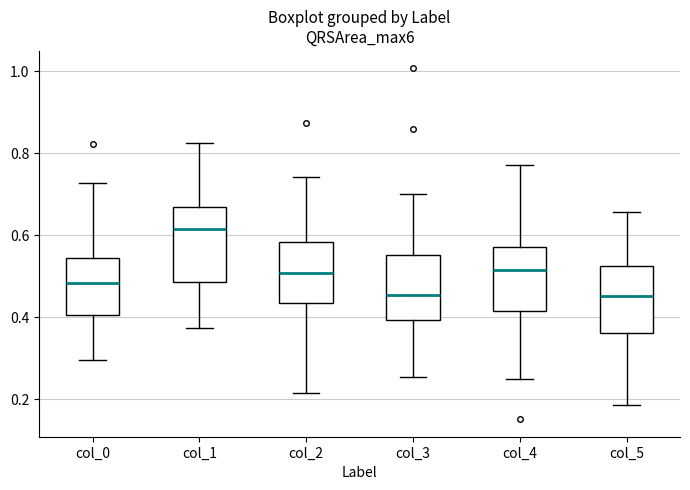

Reading left to right, transcribe this box plot: for each box, give where its median line is, the range the box spans, and where its two whiskers end, as read against the y-axis. The values are not printed on the chart, so give them approximately, as read against the axis.

col_0: median 0.48, box 0.40 to 0.54, whiskers 0.30 to 0.72
col_1: median 0.62, box 0.48 to 0.66, whiskers 0.38 to 0.82
col_2: median 0.50, box 0.44 to 0.58, whiskers 0.22 to 0.74
col_3: median 0.46, box 0.40 to 0.56, whiskers 0.26 to 0.70
col_4: median 0.52, box 0.42 to 0.58, whiskers 0.26 to 0.78
col_5: median 0.46, box 0.36 to 0.52, whiskers 0.18 to 0.66